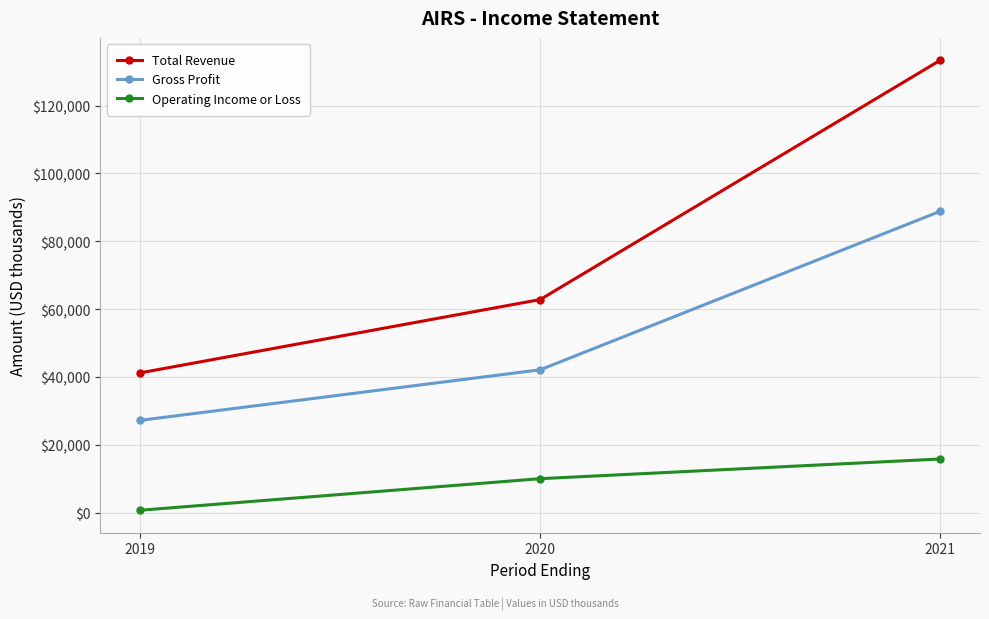

The value of Gross Profit at 2020 is 42100. True or false?

True